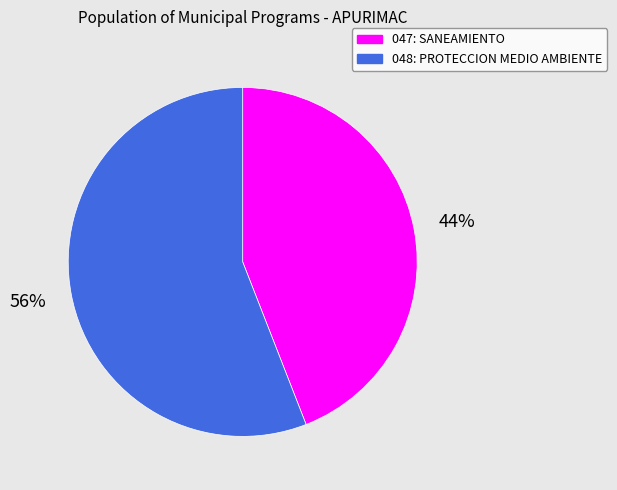

What is the largest slice in the pie chart?

048: PROTECCION MEDIO AMBIENTE